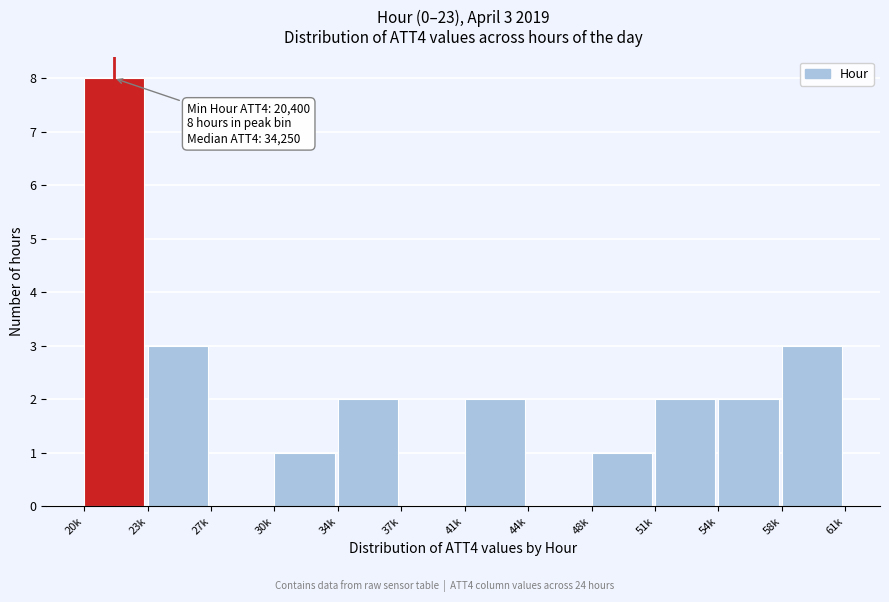

Reading left to right, what are all the values shown in this chart?

20k=8	23k=3	27k=0	30k=1	34k=2	37k=0	41k=2	44k=0	48k=1	51k=2	54k=2	58k=3